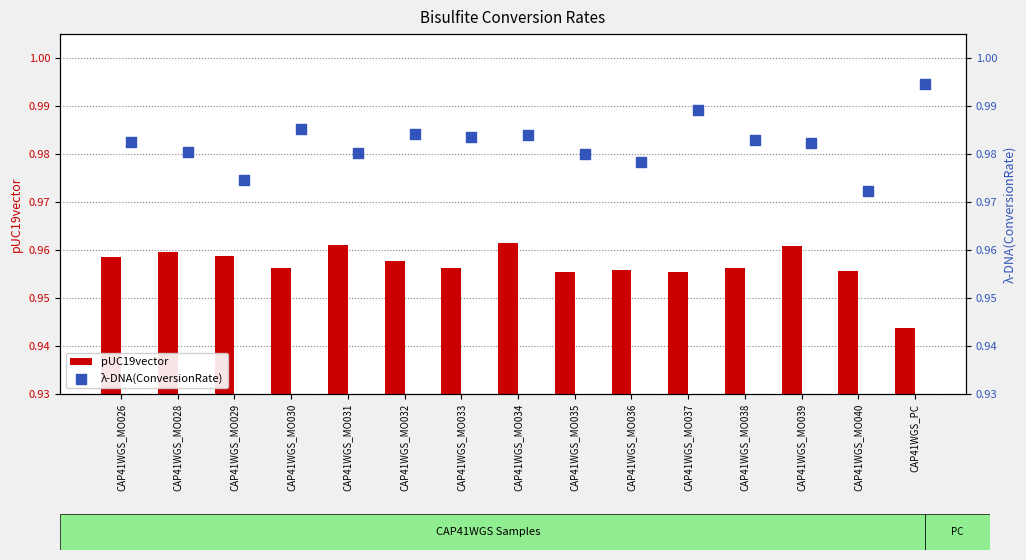

Where is pUC19vector nearest to the value 0?

CAP41WGS_PC